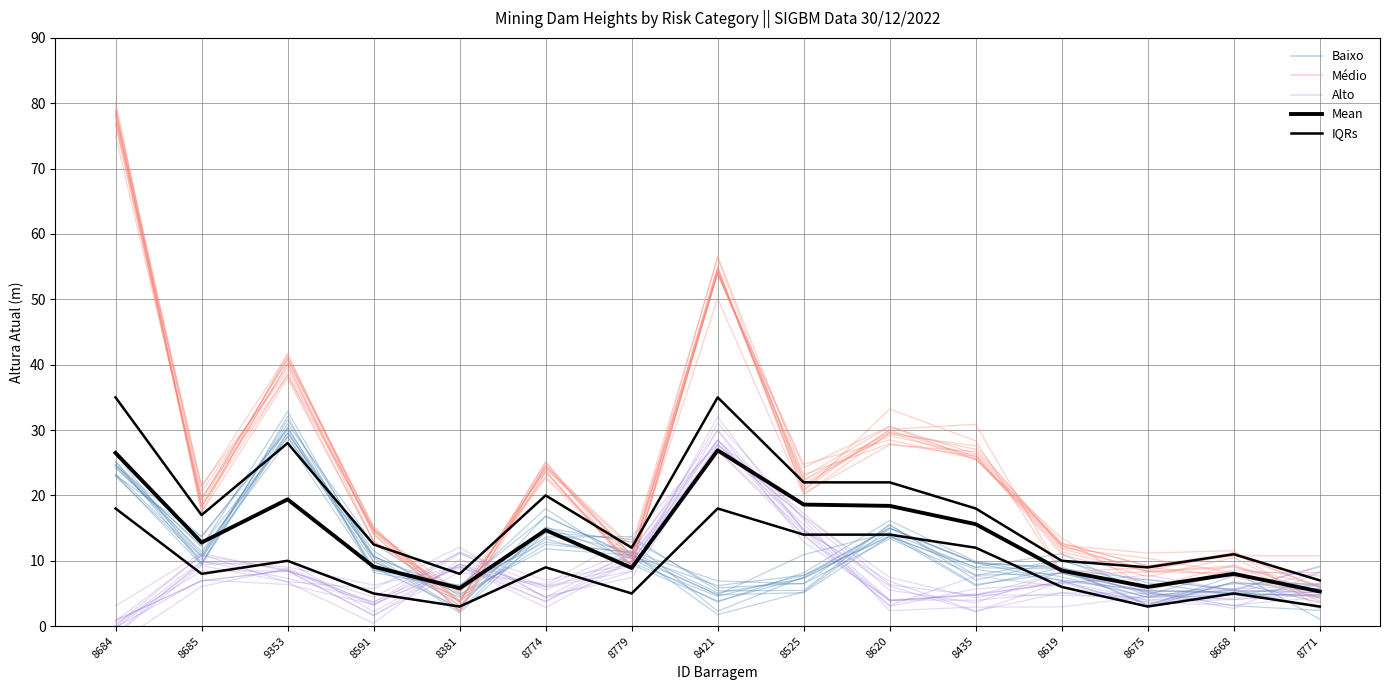

Which series has the widest spread of values?

Médio